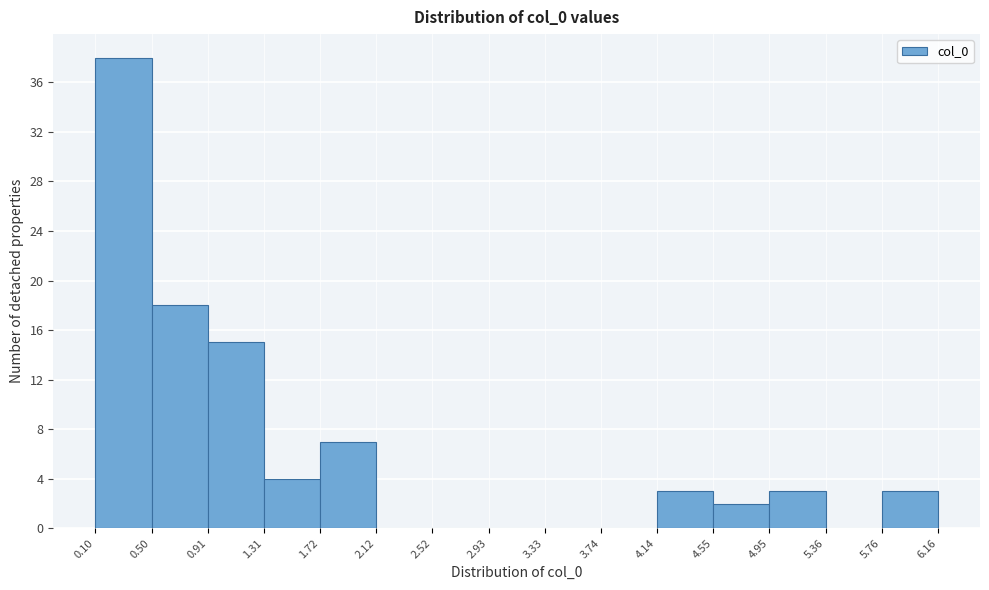

Which range on the x-axis has the tallest bar?

0.10 to 0.50